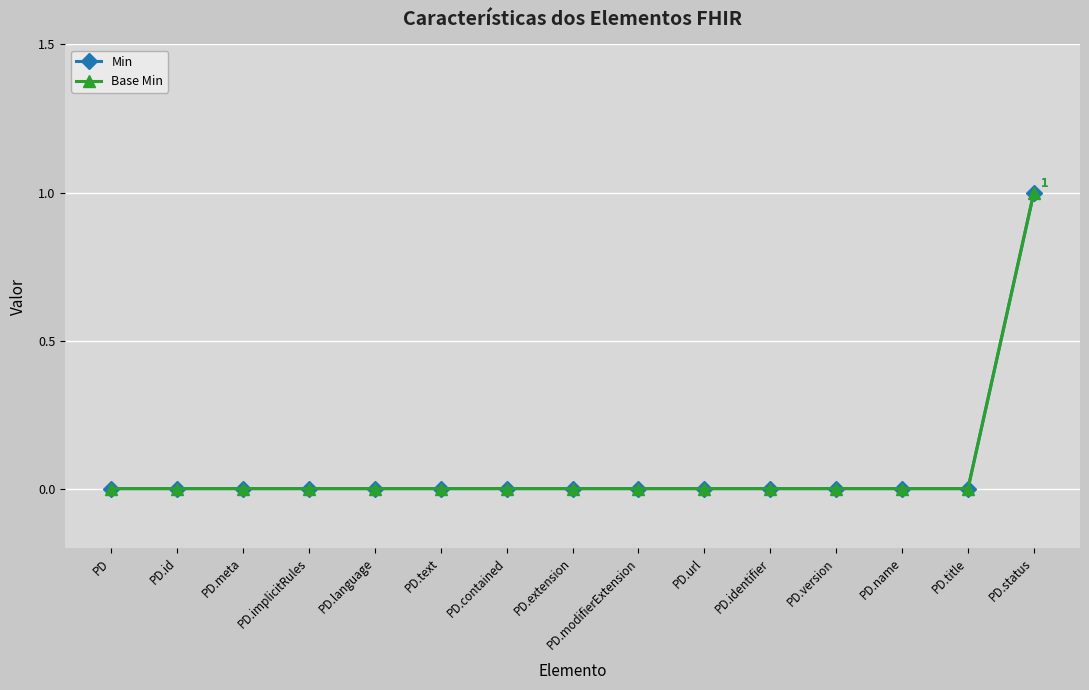

True or false: Min and Base Min intersect in this chart.

False